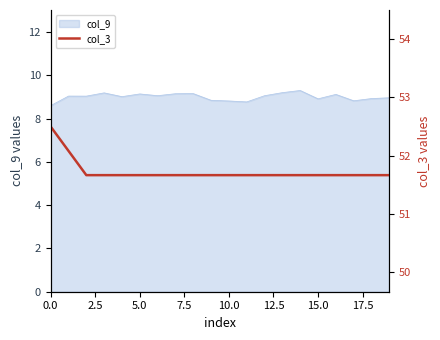

The value of col_9 at 0.0 is 11.3. True or false?

False